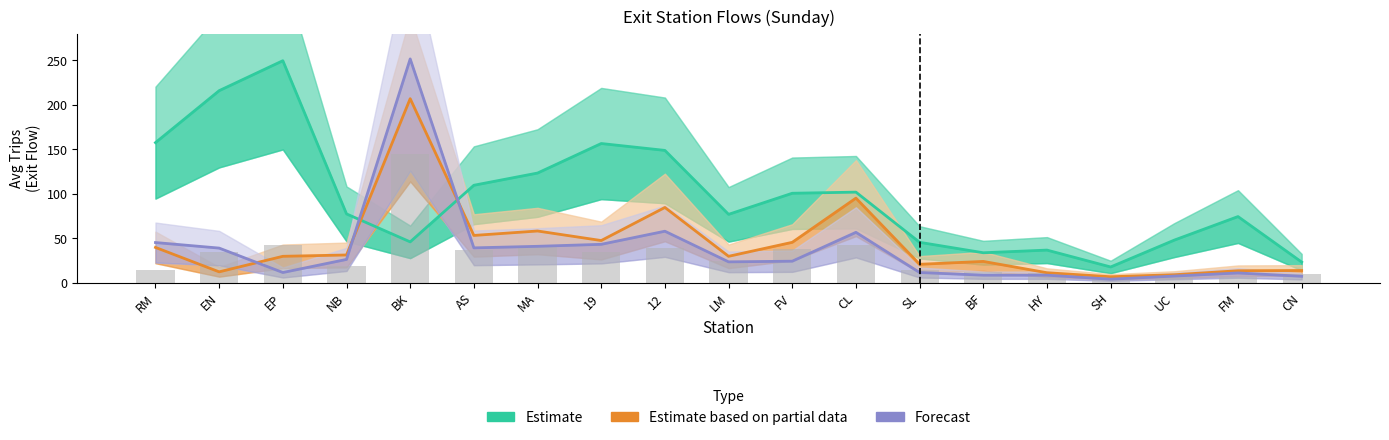

What is the label of the 7th bar from the right?

SL